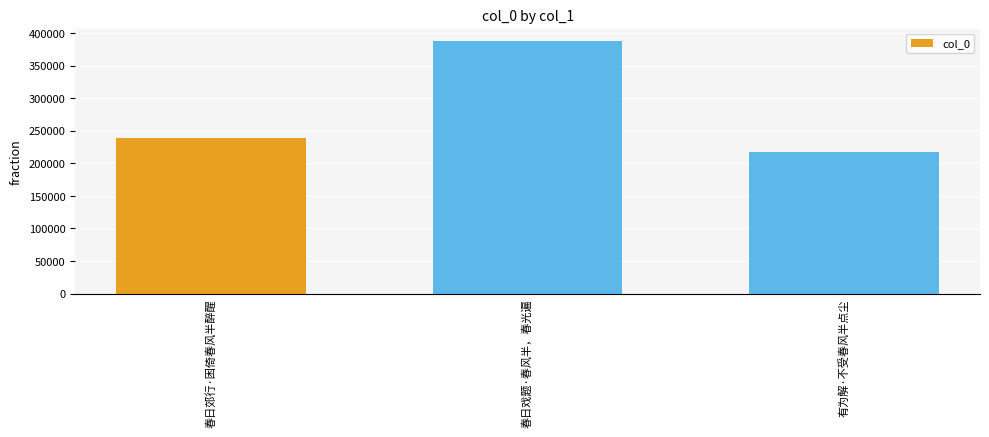

What is the minimum value shown in the chart?

217181